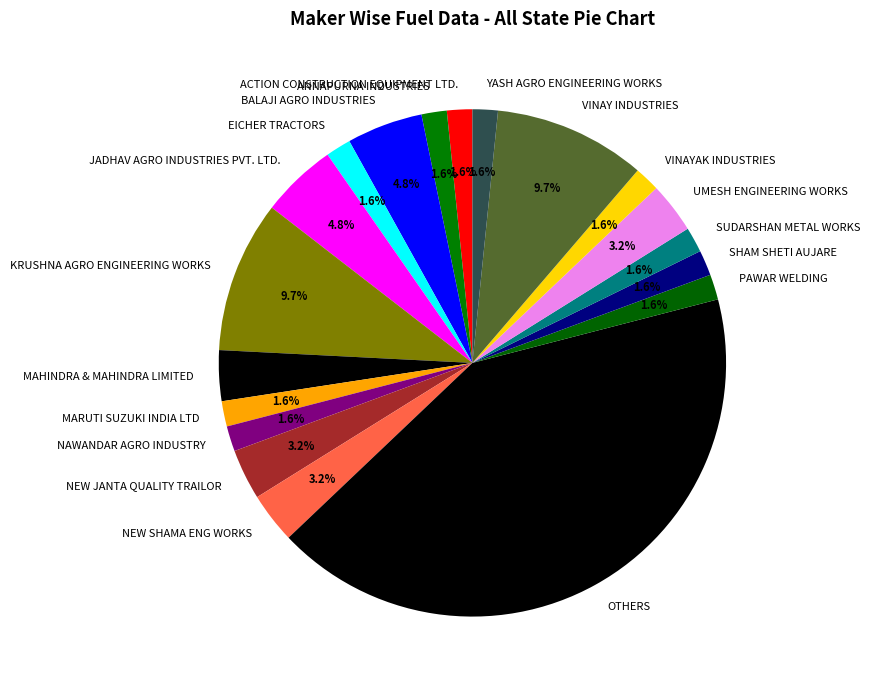

How many segments does this pie chart have?

19